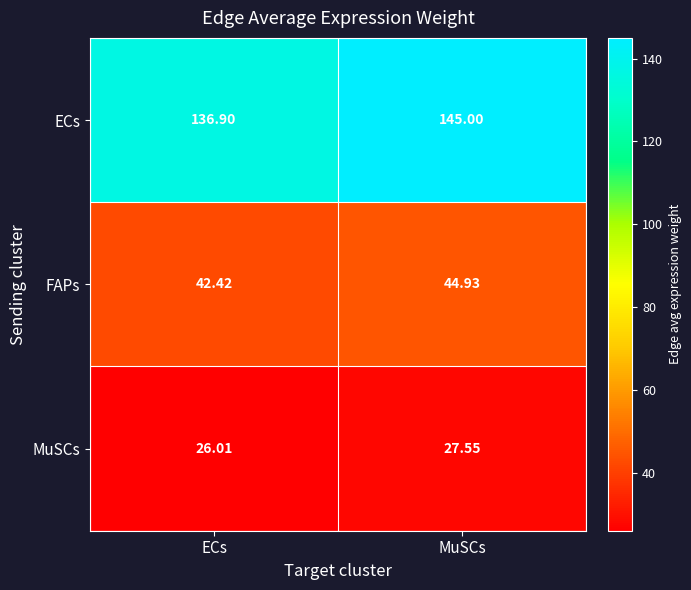

At which label does ECs reach its minimum?

ECs